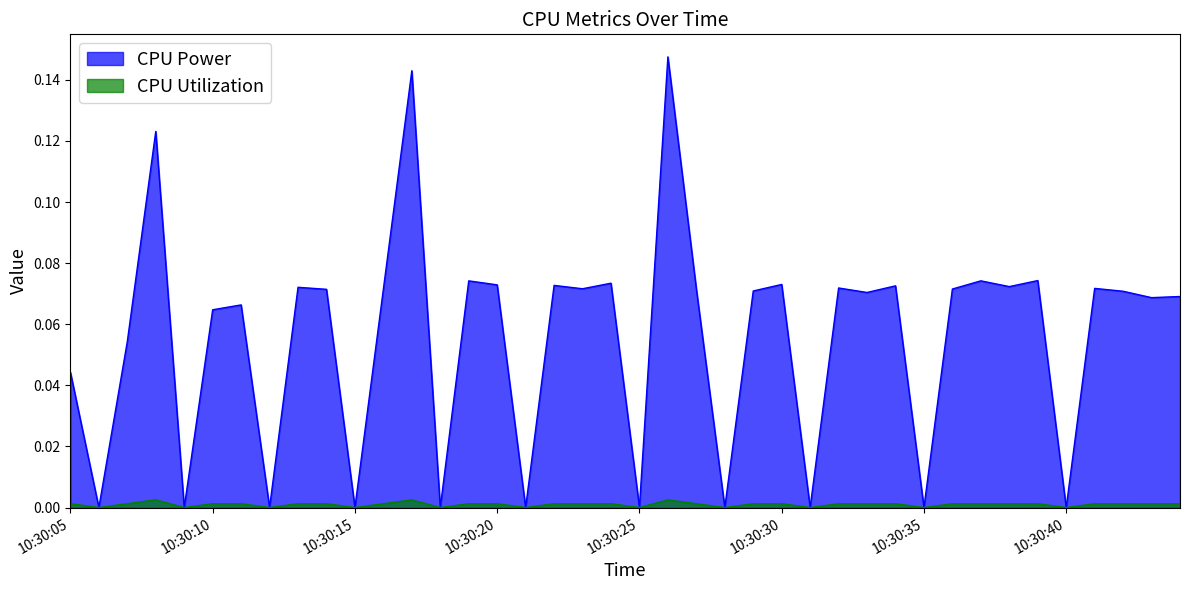

Rank the categories by CPU Power value from lowest to highest.

2025-03-26 10:30:06, 2025-03-26 10:30:09, 2025-03-26 10:30:12, 2025-03-26 10:30:15, 2025-03-26 10:30:18, 2025-03-26 10:30:21, 2025-03-26 10:30:25, 2025-03-26 10:30:28, 2025-03-26 10:30:31, 2025-03-26 10:30:35, 2025-03-26 10:30:40, 2025-03-26 10:30:05, 2025-03-26 10:30:07, 2025-03-26 10:30:10, 2025-03-26 10:30:11, 2025-03-26 10:30:43, 2025-03-26 10:30:44, 2025-03-26 10:30:33, 2025-03-26 10:30:42, 2025-03-26 10:30:29, 2025-03-26 10:30:14, 2025-03-26 10:30:16, 2025-03-26 10:30:36, 2025-03-26 10:30:27, 2025-03-26 10:30:23, 2025-03-26 10:30:41, 2025-03-26 10:30:32, 2025-03-26 10:30:13, 2025-03-26 10:30:38, 2025-03-26 10:30:34, 2025-03-26 10:30:22, 2025-03-26 10:30:20, 2025-03-26 10:30:30, 2025-03-26 10:30:24, 2025-03-26 10:30:19, 2025-03-26 10:30:37, 2025-03-26 10:30:39, 2025-03-26 10:30:08, 2025-03-26 10:30:17, 2025-03-26 10:30:26